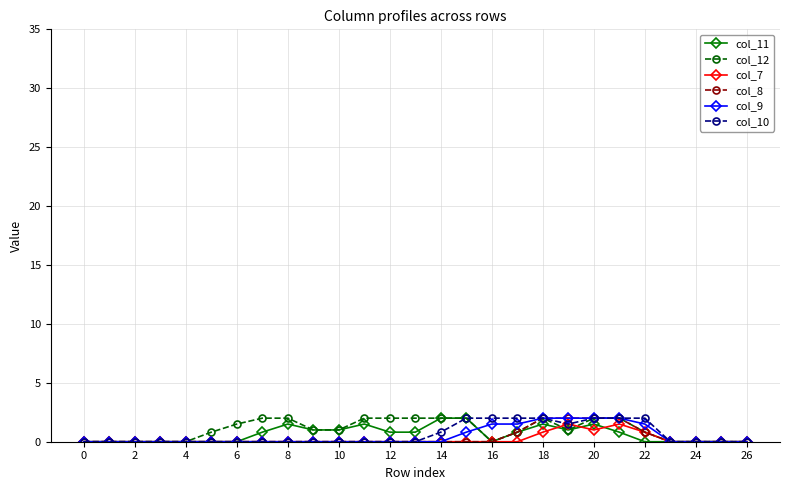

What is the greatest value displayed?

2.0